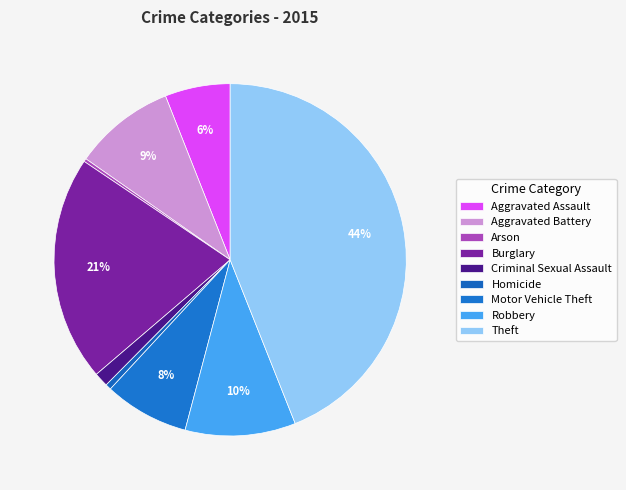

How many slices are in this pie chart?

9